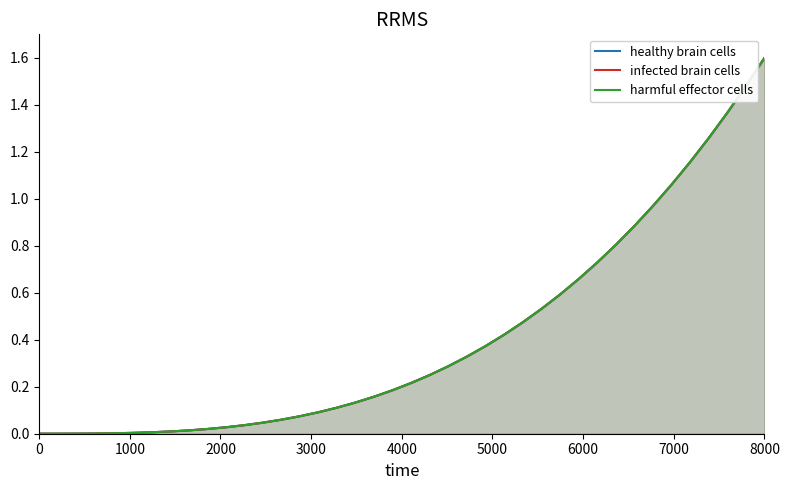

True or false: healthy brain cells and infected brain cells intersect in this chart.

False